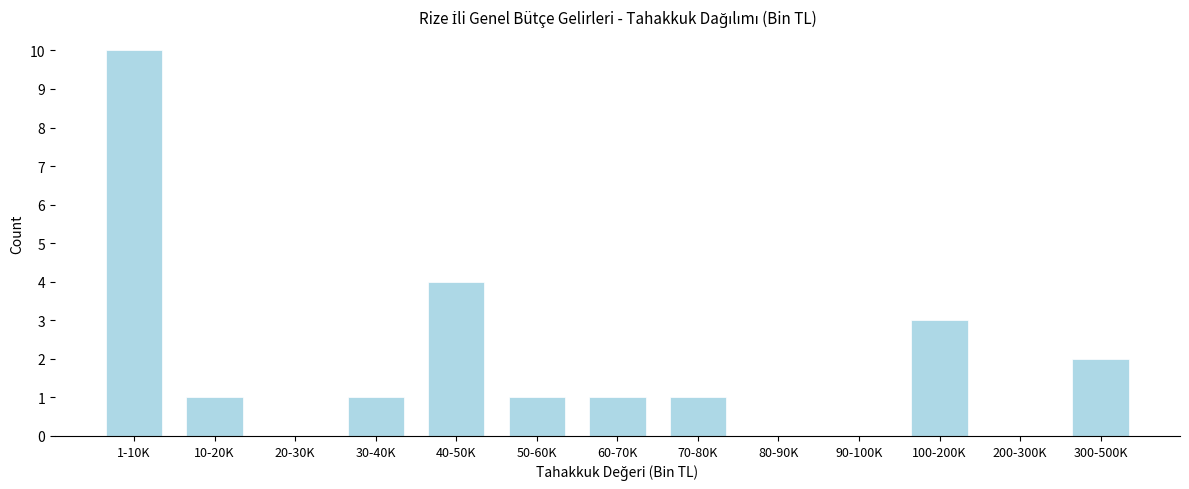

Reading left to right, list all the values displayed in this chart.

1-10K=10	10-20K=1	20-30K=0	30-40K=1	40-50K=4	50-60K=1	60-70K=1	70-80K=1	80-90K=0	90-100K=0	100-200K=3	200-300K=0	300-500K=2